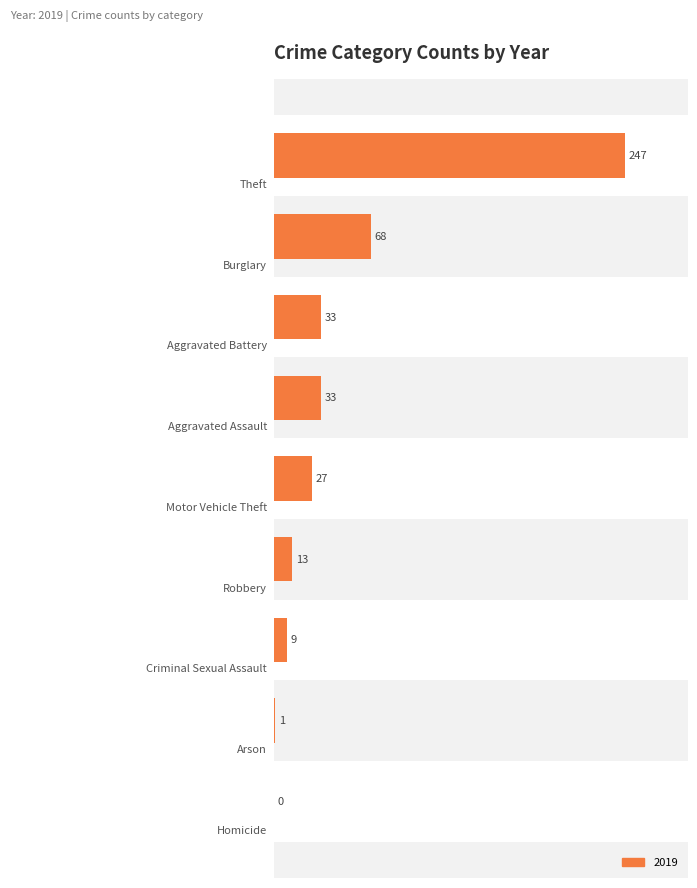

What is the sum of all values?

431